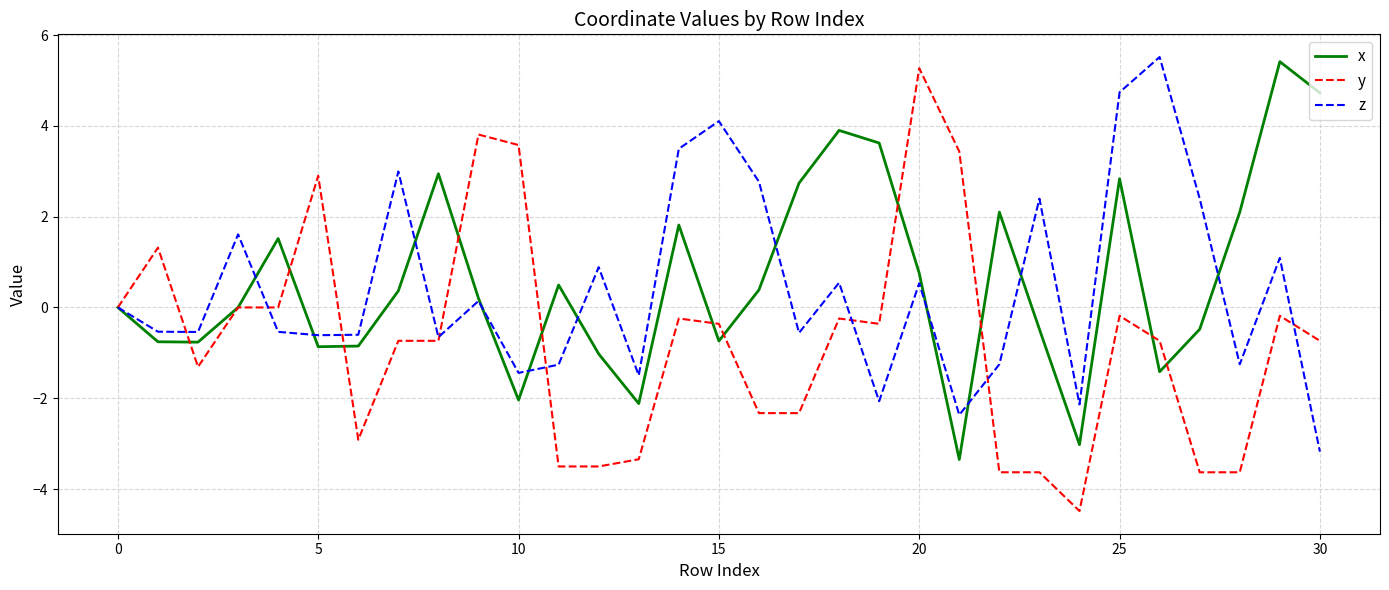

What is the smallest value displayed?

-4.5